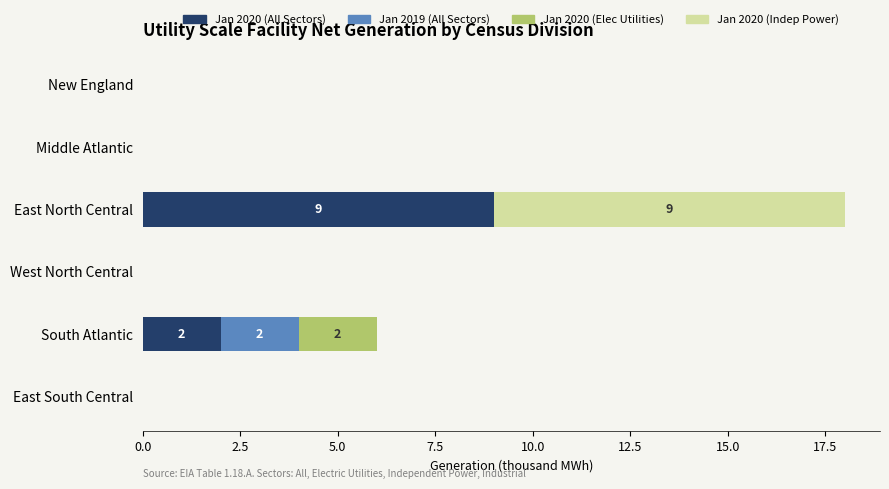

What is the total value across all series at South Atlantic?

6